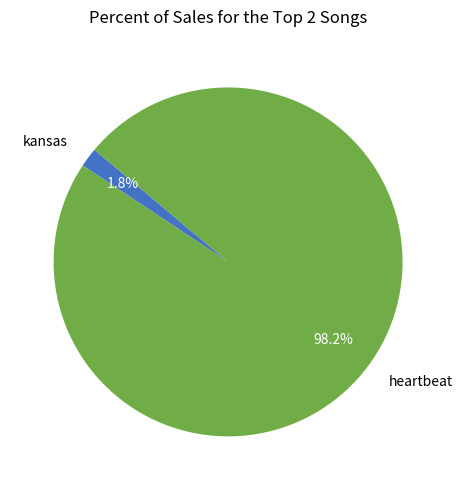

What percentage is NOT represented by heartbeat?

1.8%